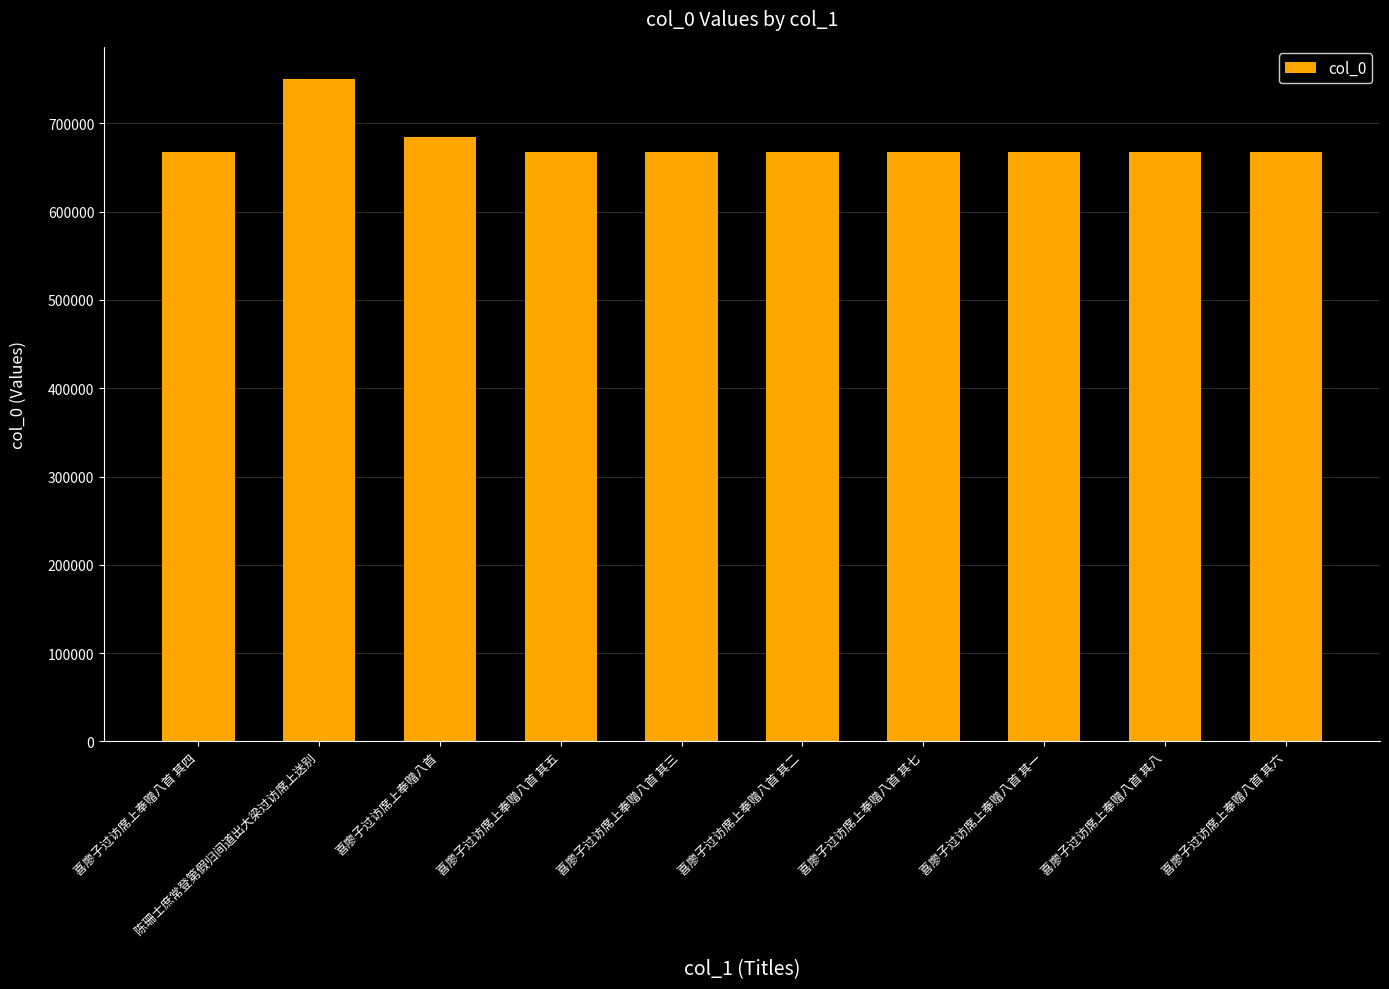

What is the greatest value displayed?

750155